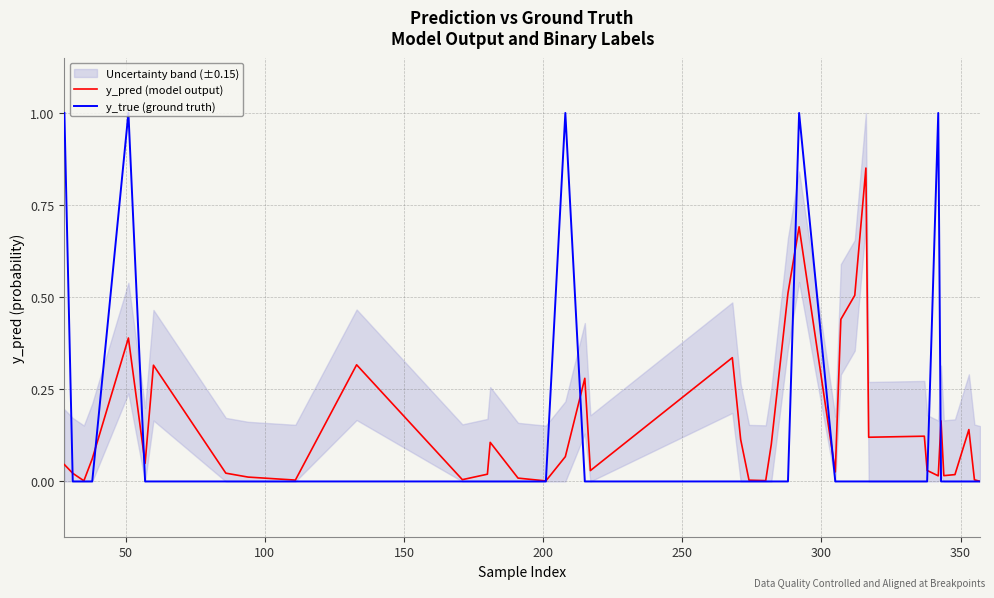

Which series has the largest total across all categories?

y_pred (model output)